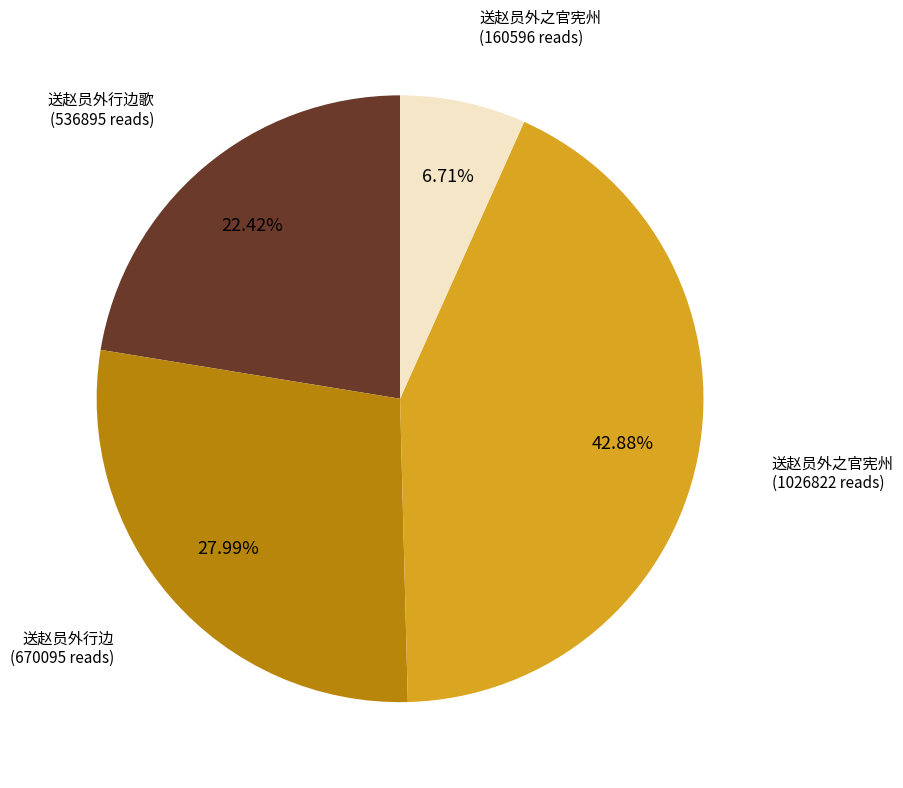

Is there any slice that represents more than half of the pie?

No